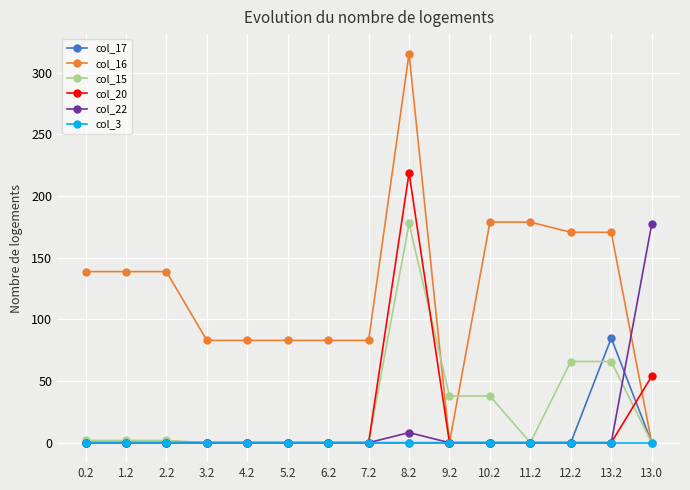

Is it true that col_15 equals 123.2 at 11.2?

False